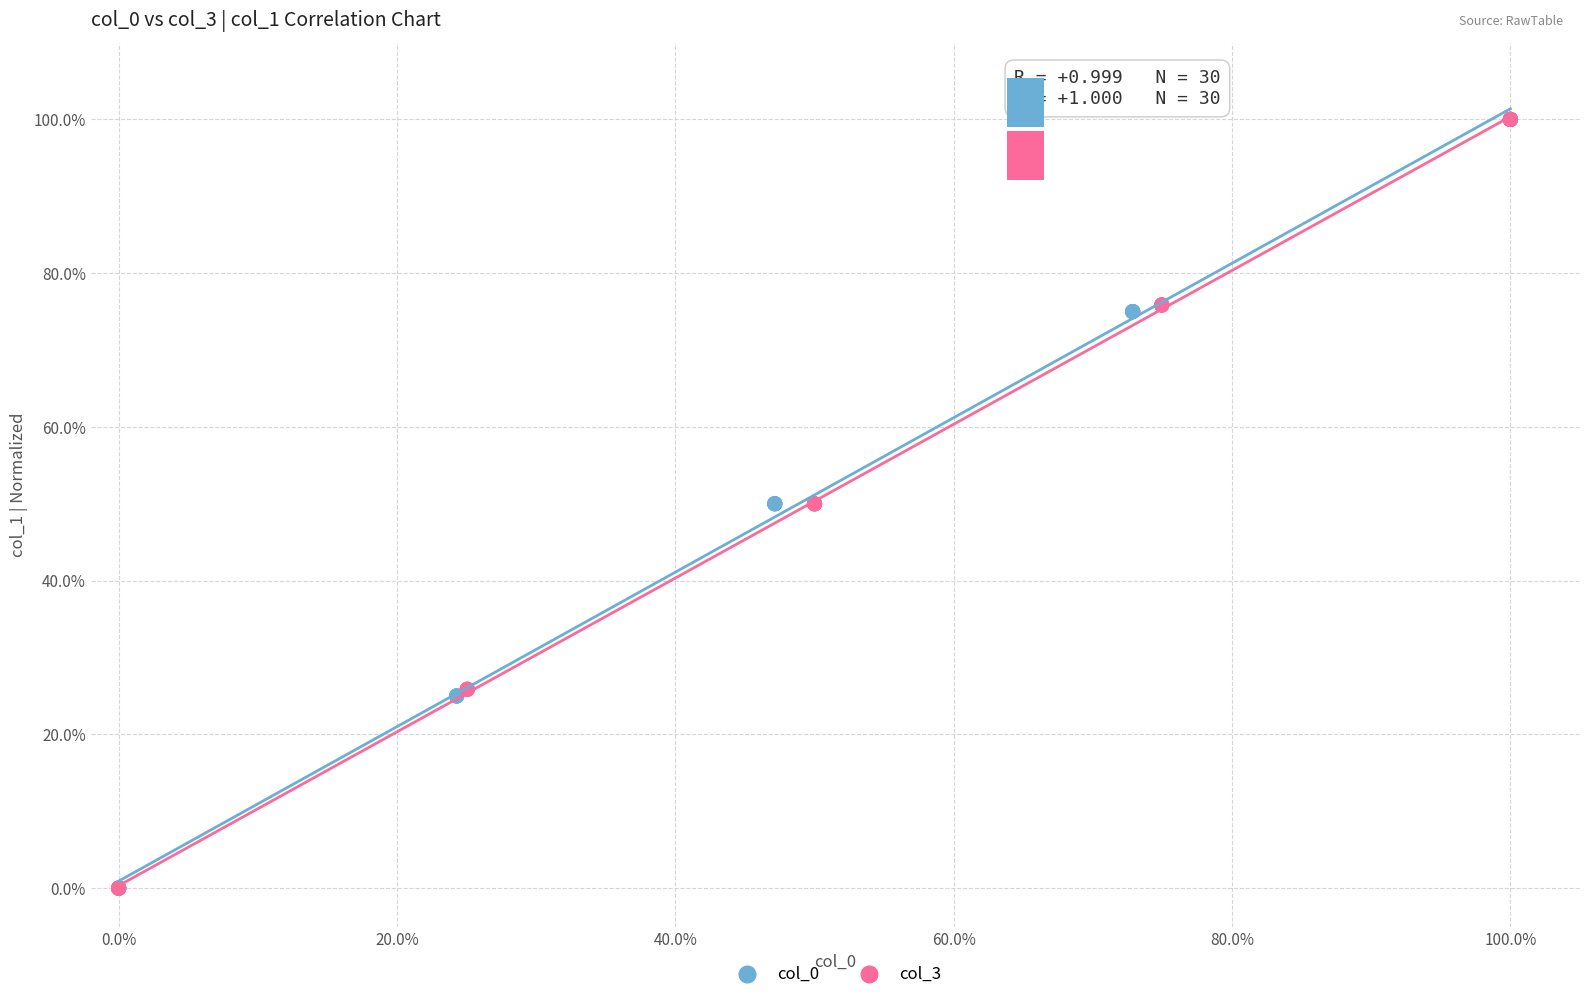

What are all the series names shown in the legend?

col_0, col_3